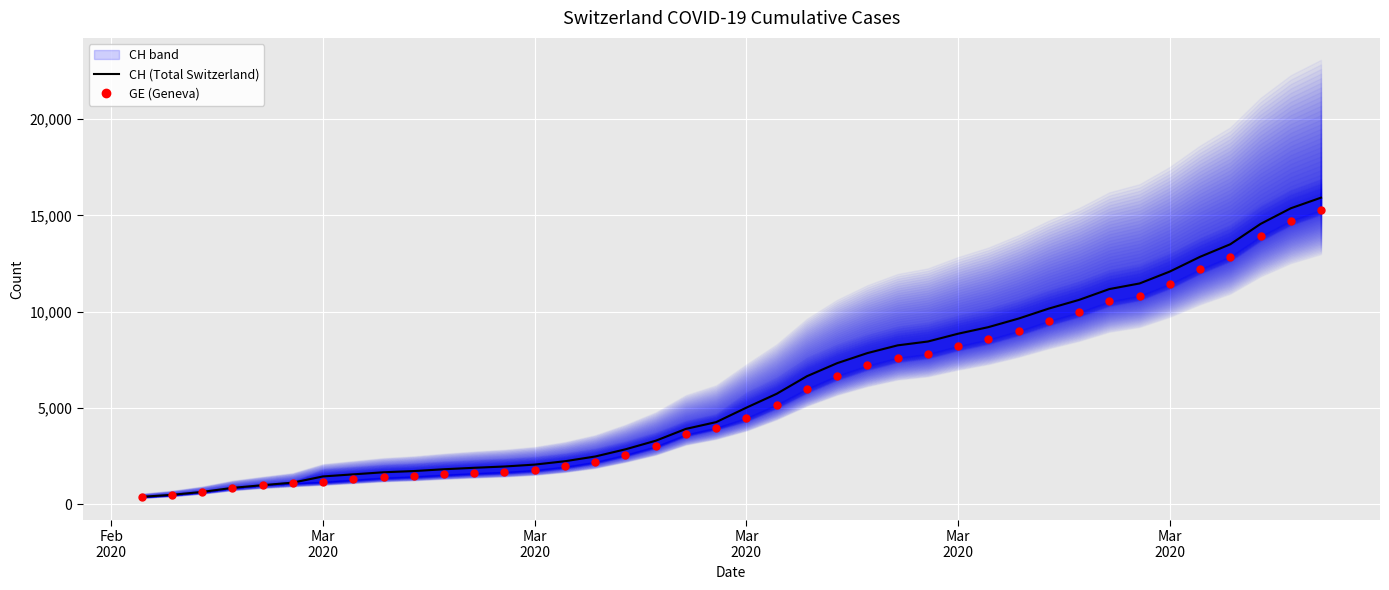

What is the maximum value for CH (Total Switzerland)?

15926